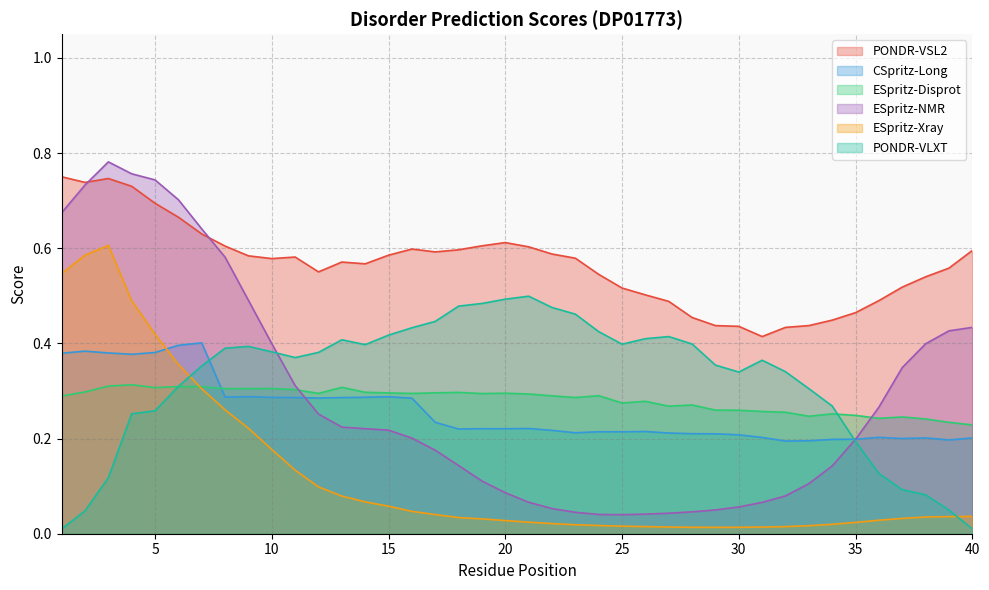

The value of CSpritz-Long at 14 is 0.1. True or false?

False